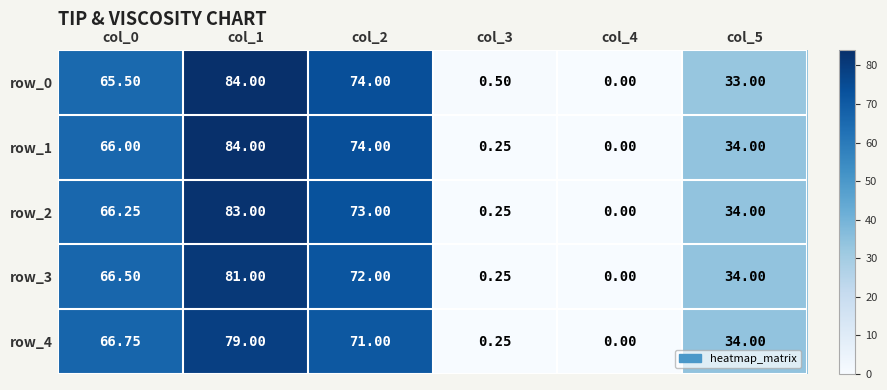

What is the maximum value for row_0?

84.0